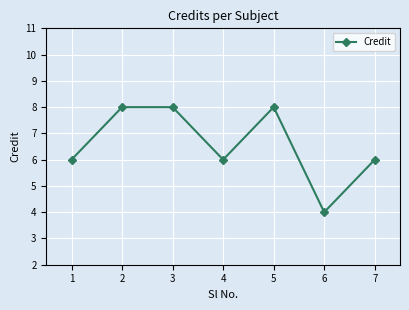

Reading right to left, extract all data points from this chart.

7=6	6=4	5=8	4=6	3=8	2=8	1=6